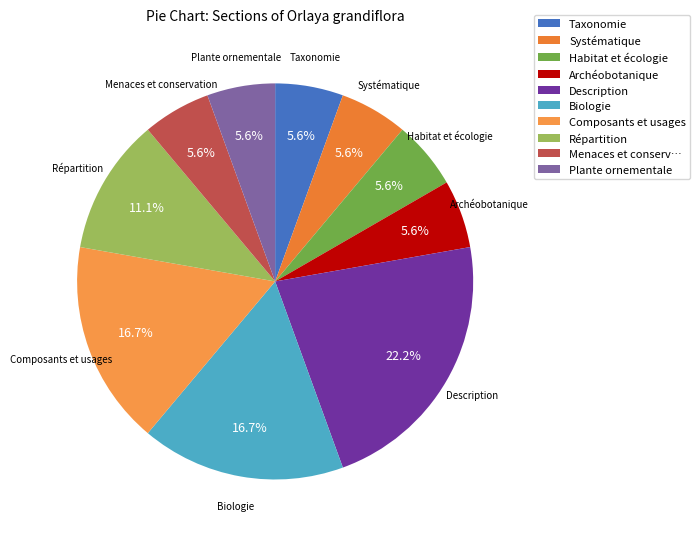

Count the number of slices in the pie.

10